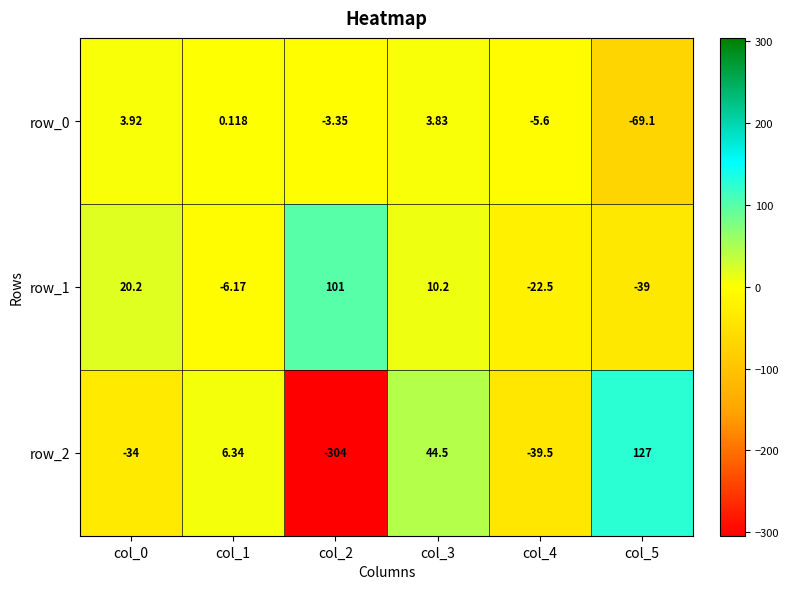

What is the difference between the maximum and second lowest values in the row_0 series?

9.5